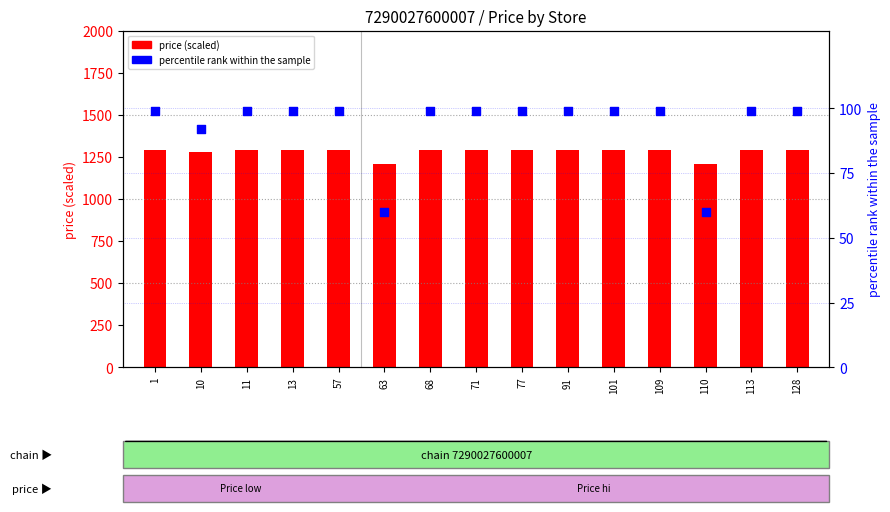

What are all the series names shown in the legend?

price (scaled), percentile rank within the sample